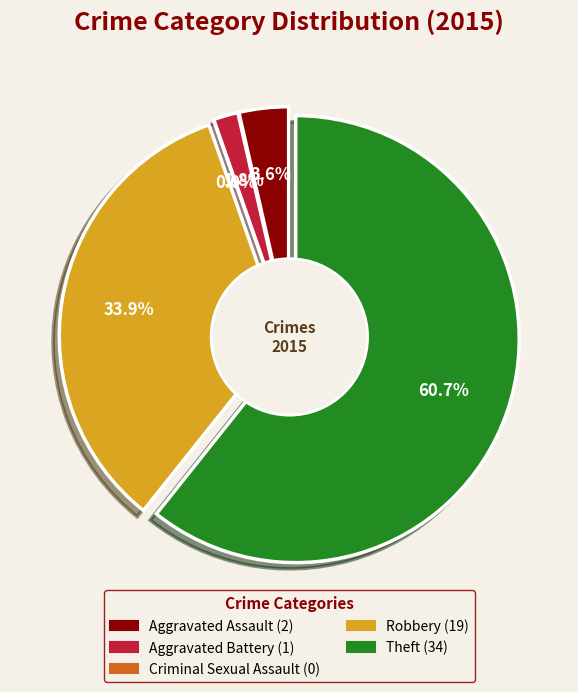

What is the change in value from Aggravated Assault to Aggravated Battery?

-1